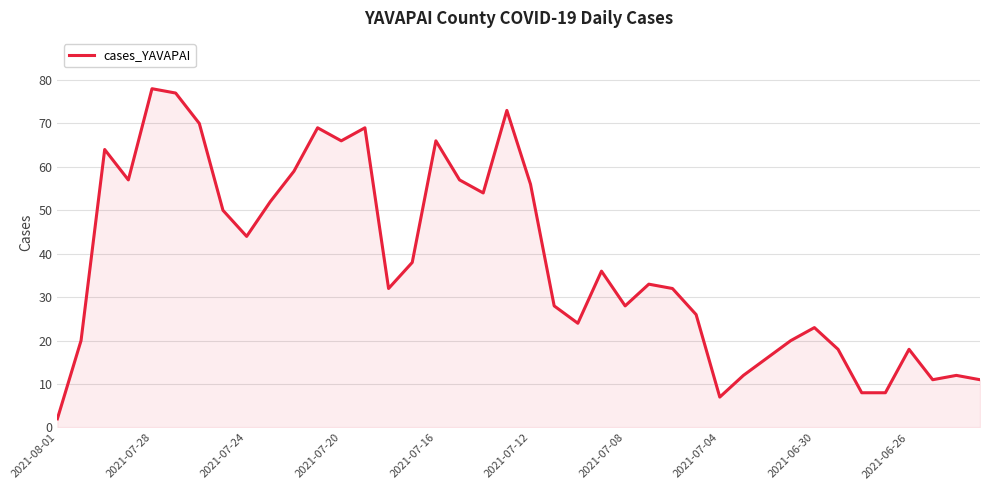

How many values are below 33?

20